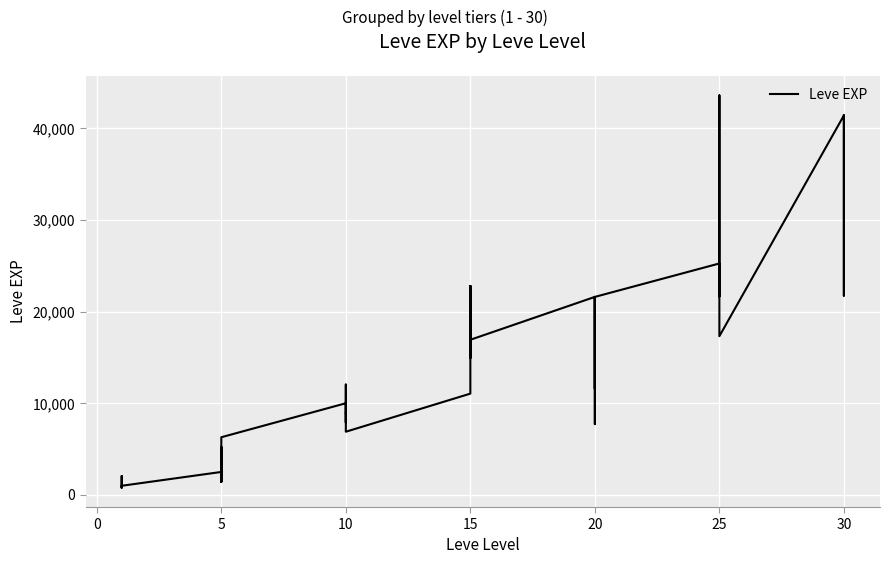

True or false: the data shows 7502 at 5.

False